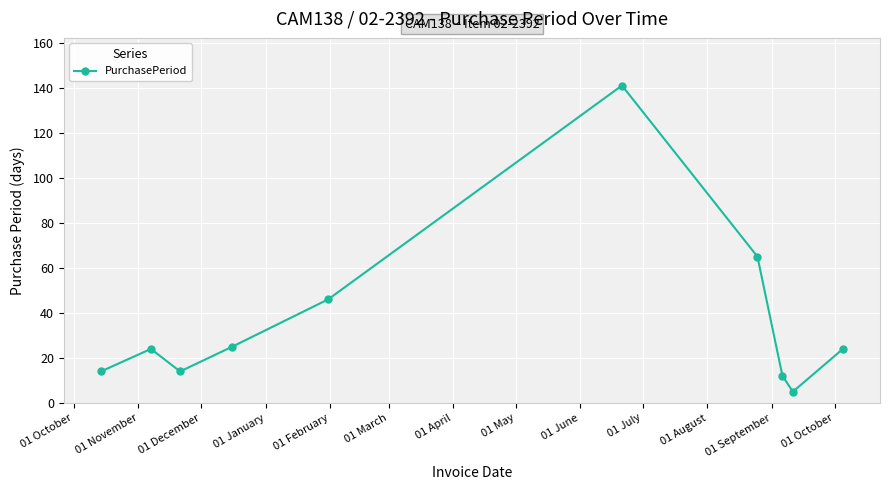

How many lines are shown in the chart?

1